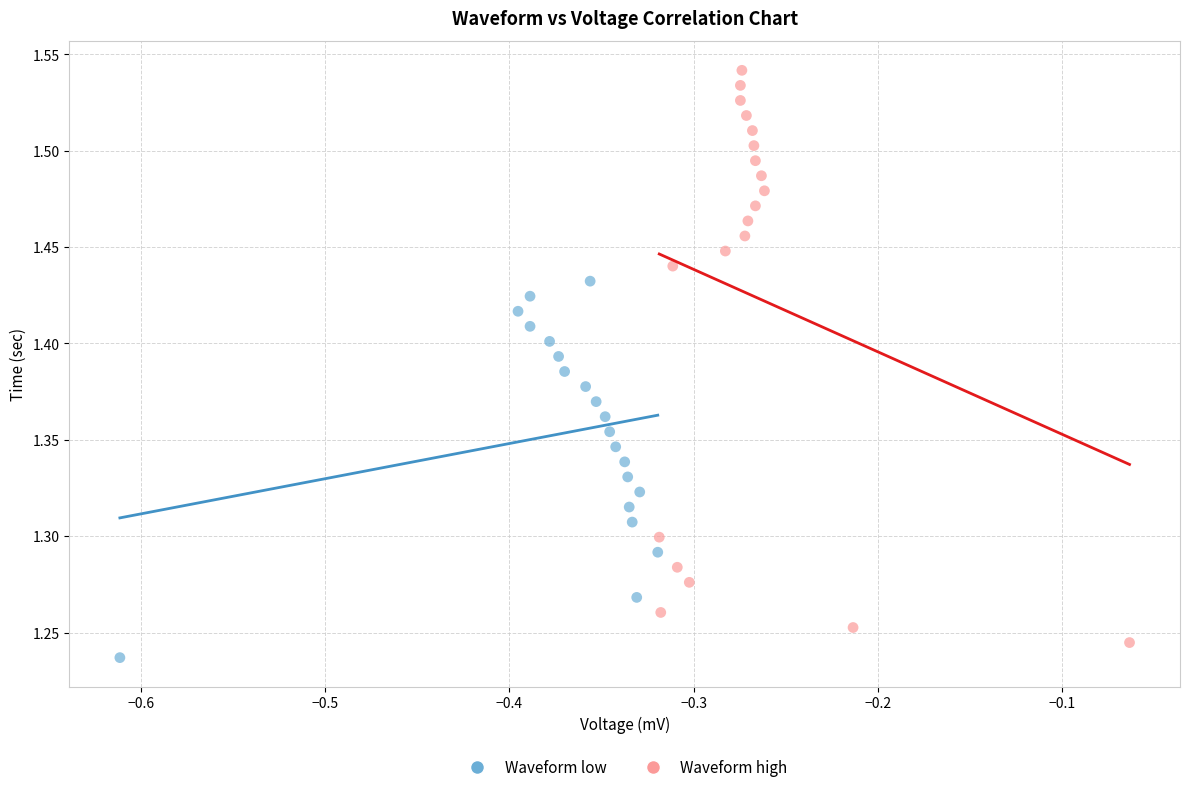

Which series has the largest Y range (max minus min)?

Waveform high